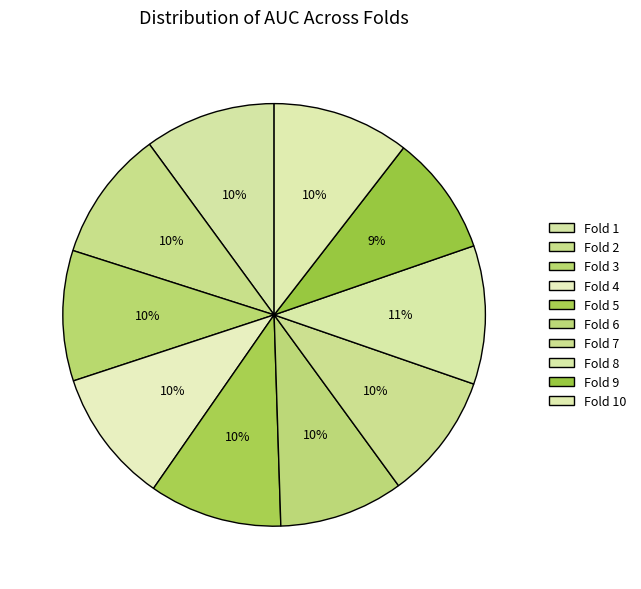

Combined, what portion of the pie is Fold 10 and Fold 6?

20.0%